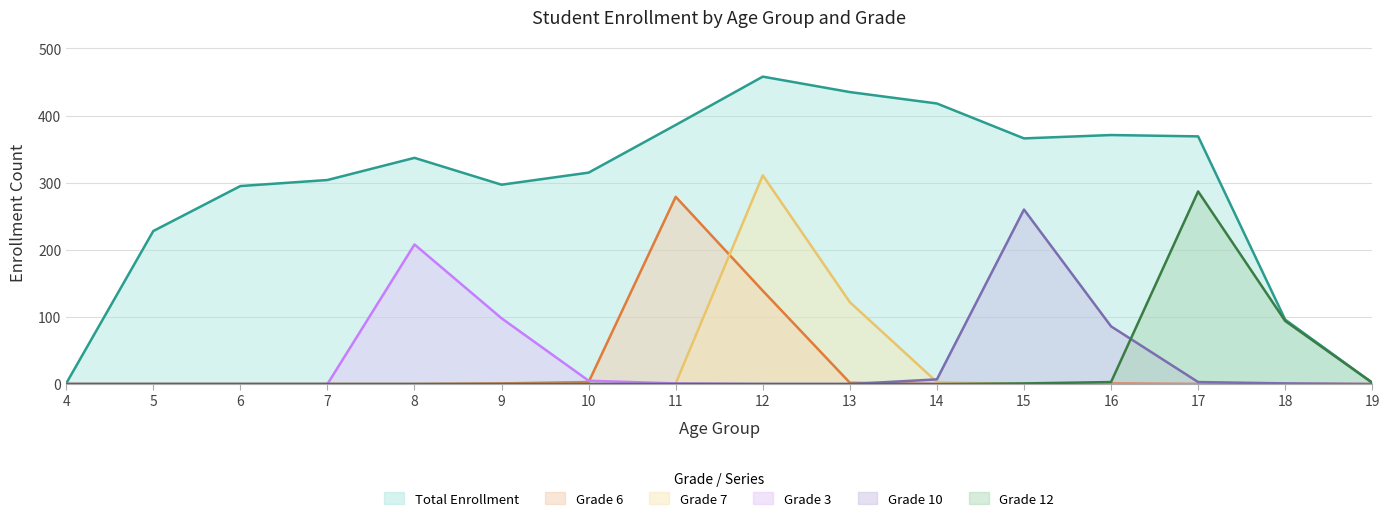

What is the difference between the Total Enrollment values at 15 and 5?

138